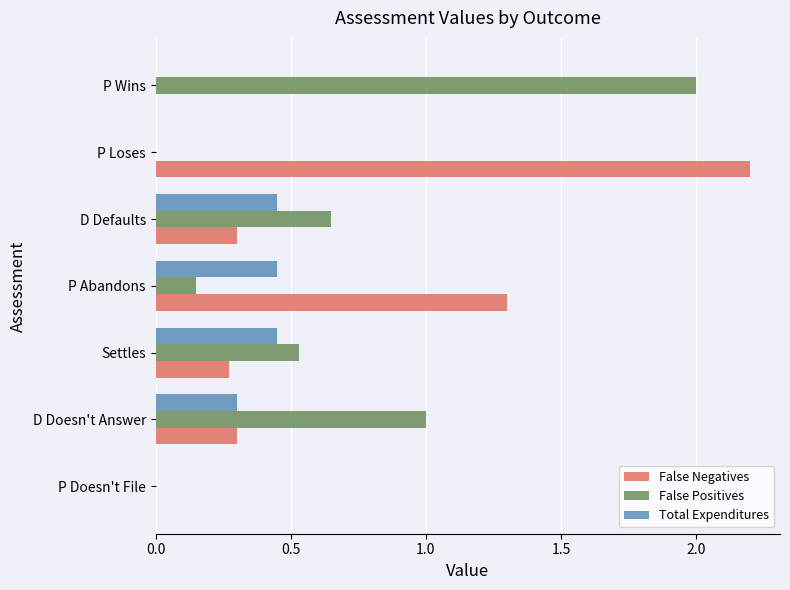

What is the maximum value for False Positives?

2.0